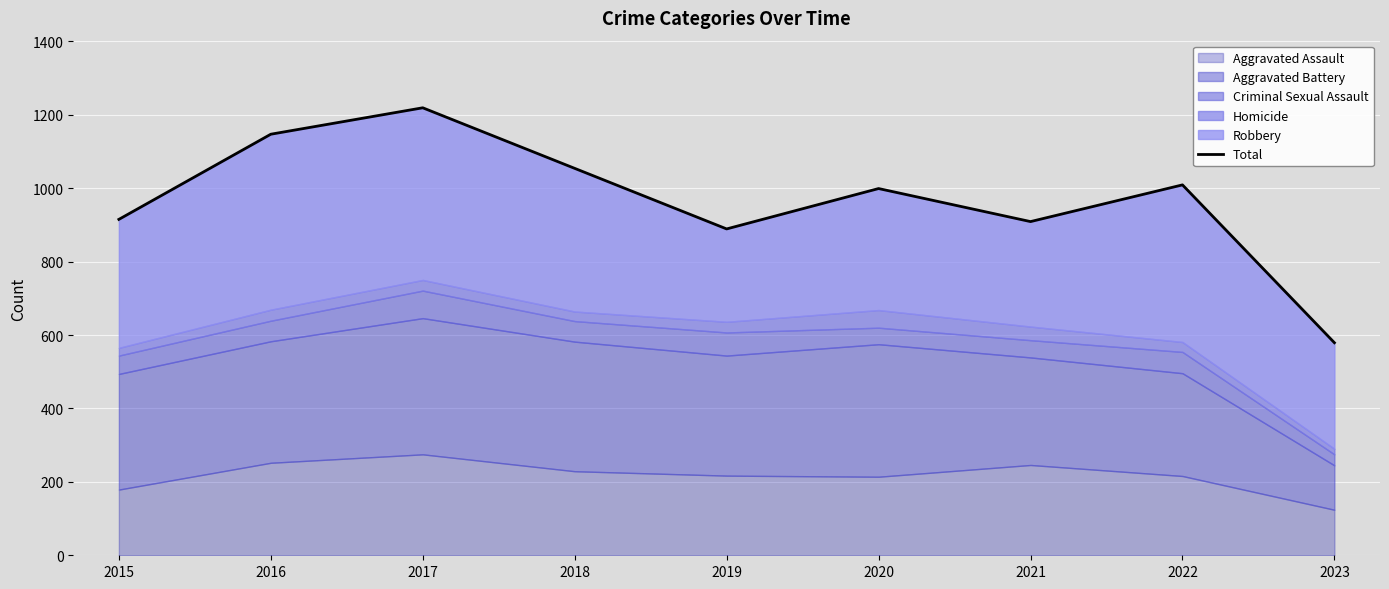

True or false: the data has more than 2 interior local peaks.

True